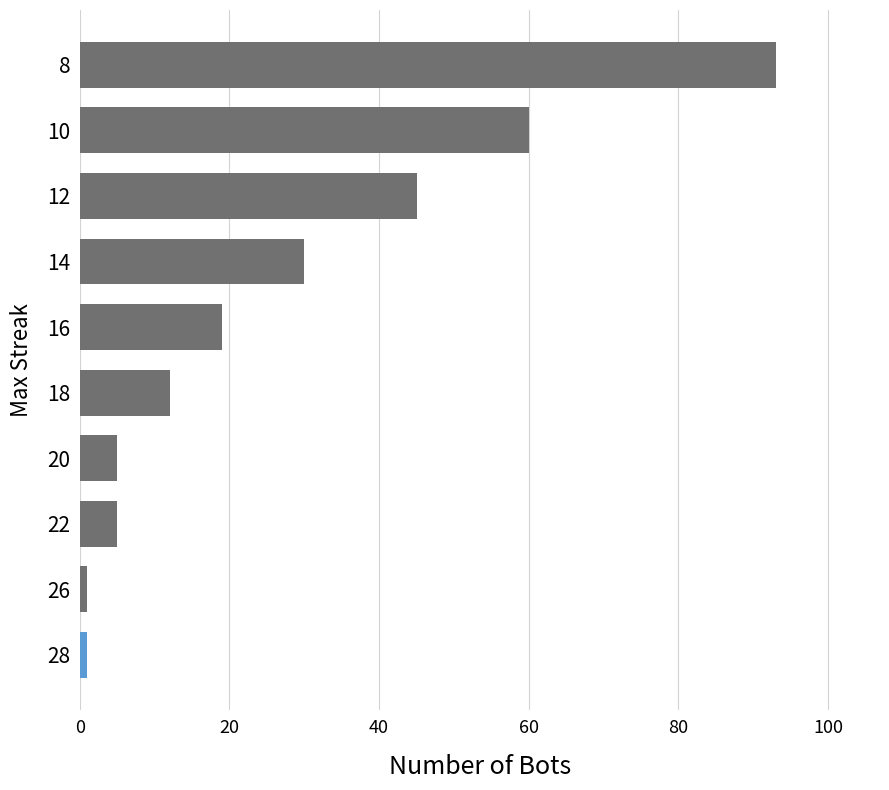

How many categories are shown in the chart?

10